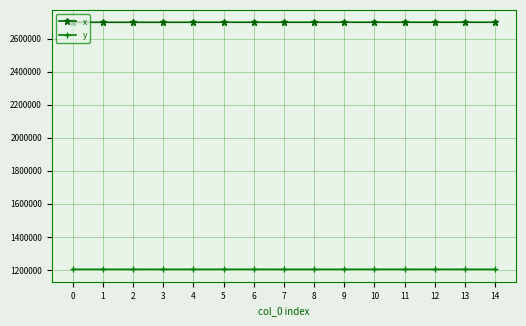

What is the minimum value shown in the chart?

1203307.5